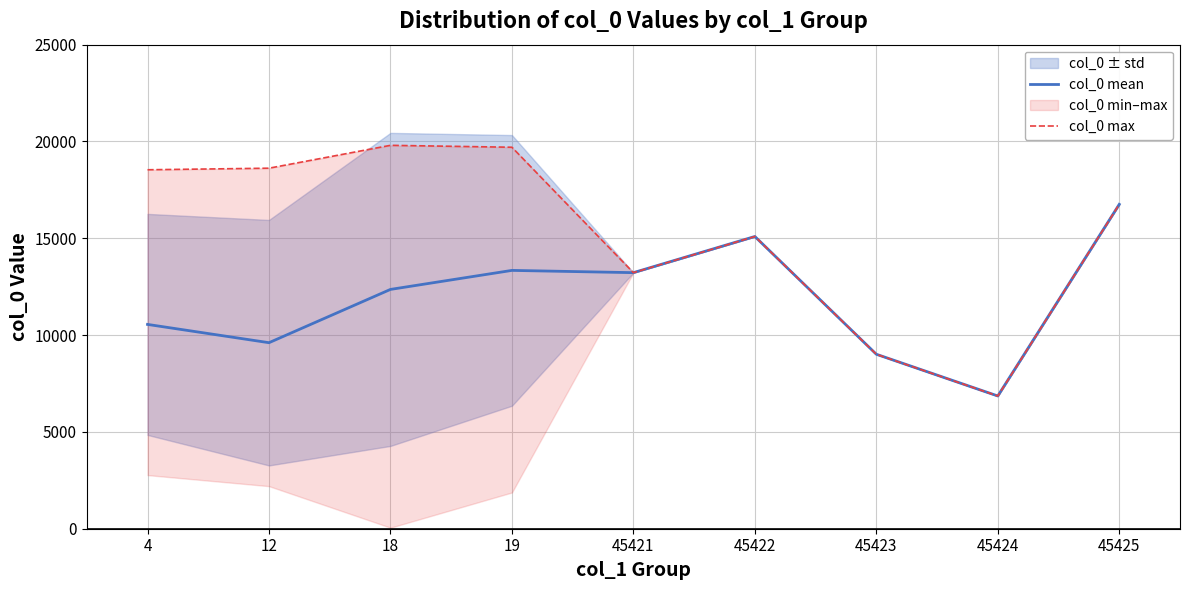

What is the value of the col_0 mean point at the 3rd from the left?

12359.4